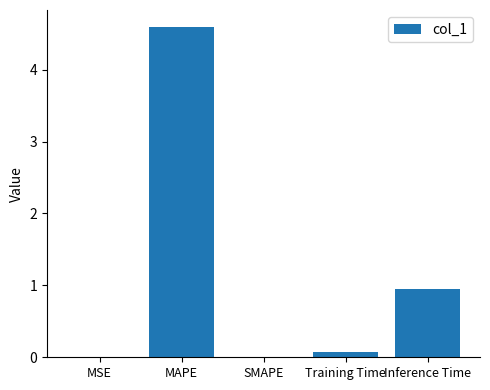

Is it true that the value at Training Time is 0.1?

True